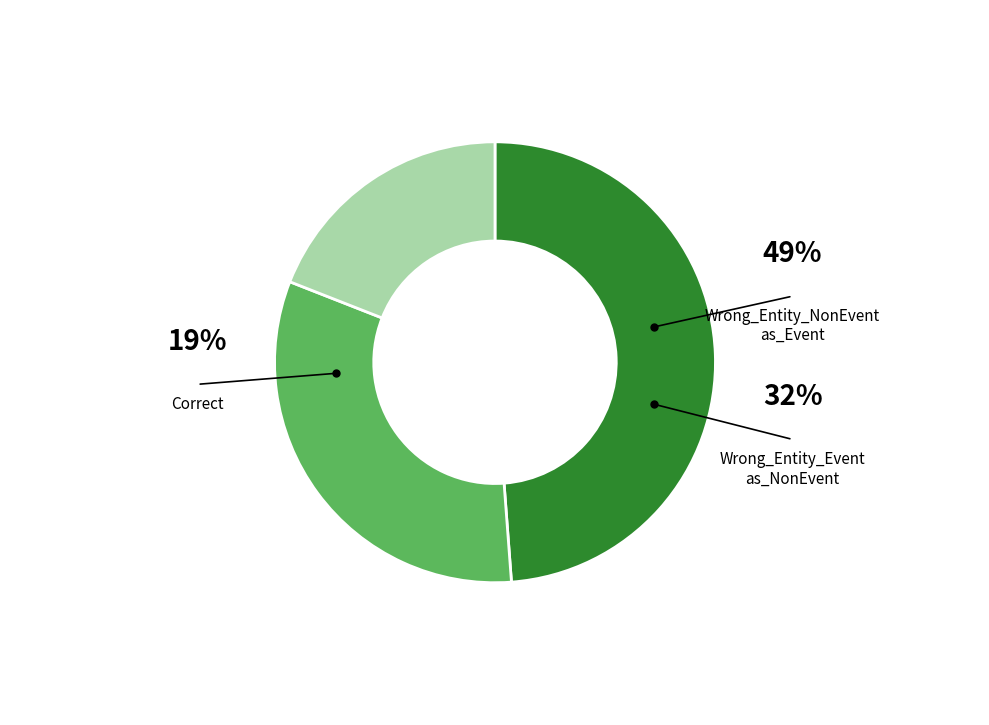

Does any single category account for the majority?

No